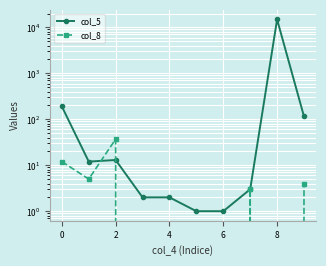

How many data points in col_5 are above 12?

4